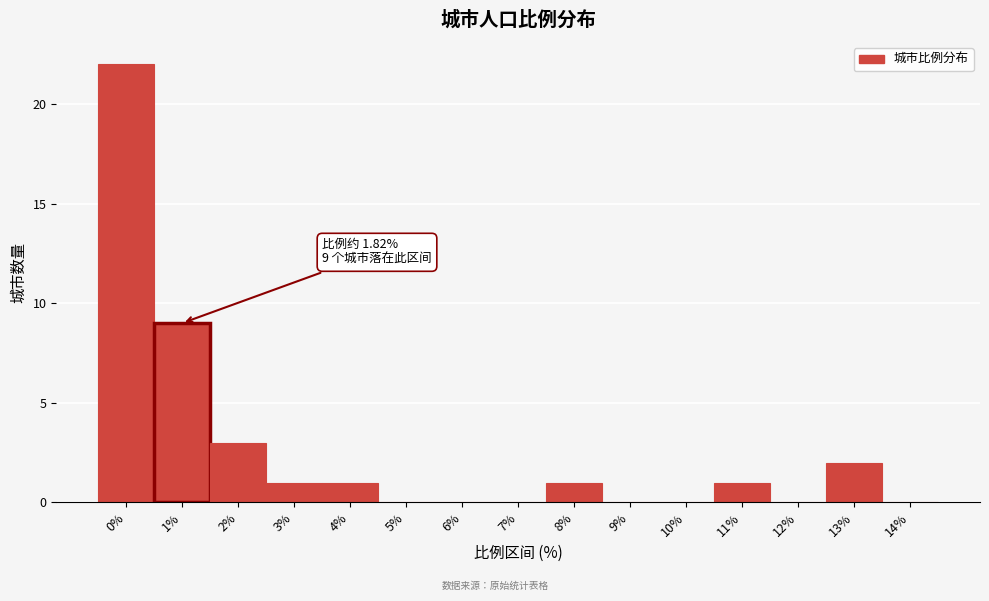

Reading left to right, what are all the values shown in this chart?

0%=22	1%=9	2%=3	3%=1	4%=1	5%=0	6%=0	7%=0	8%=1	9%=0	10%=0	11%=1	12%=0	13%=2	14%=0